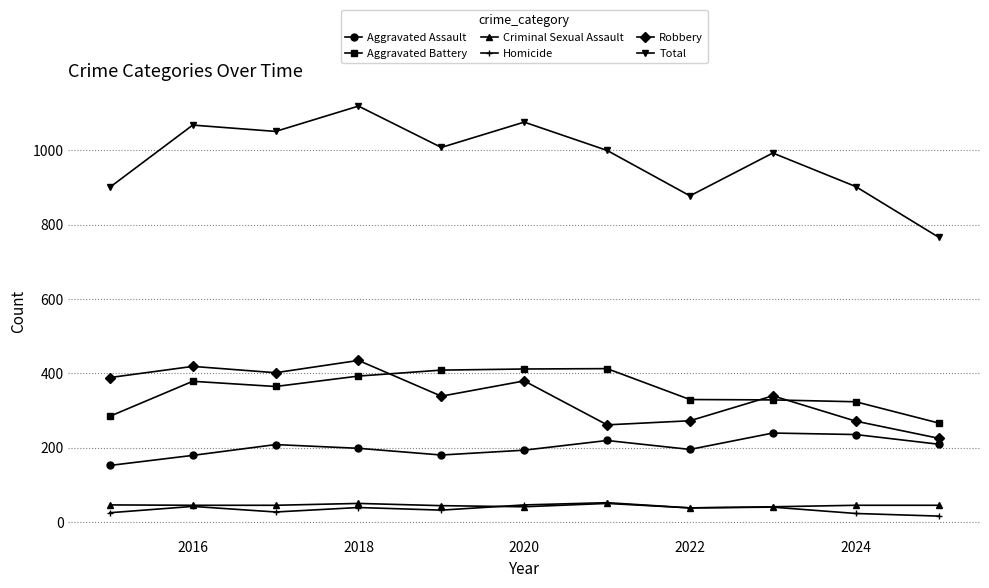

At how many categories does at least one series exceed 66?

11